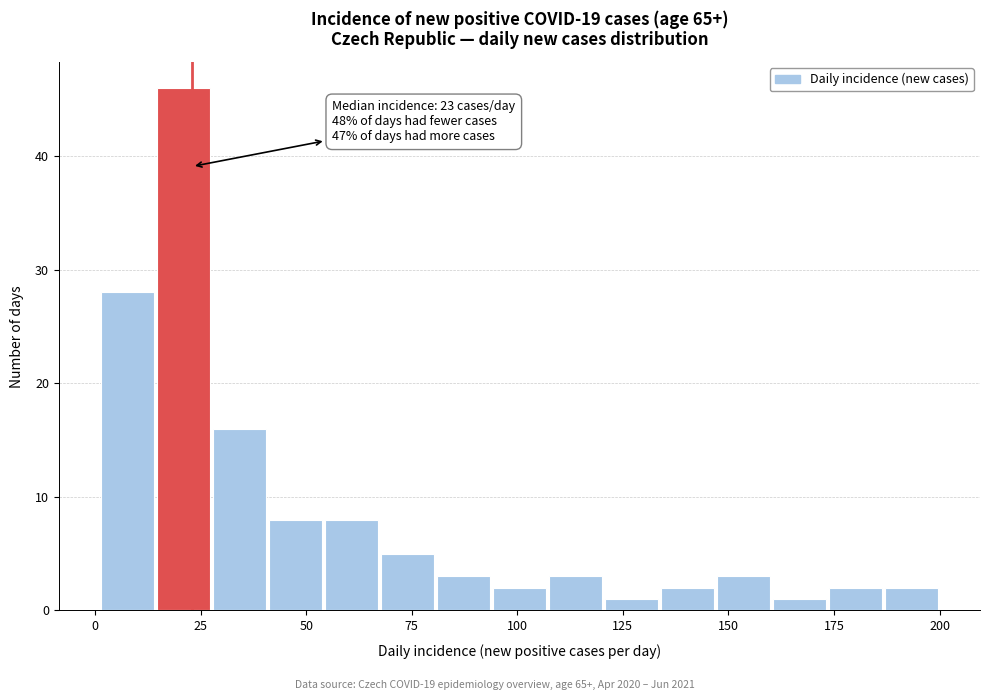

Around what value on the x-axis is the tallest bar? Give the approximate position of its centre, as read against the axis.

20